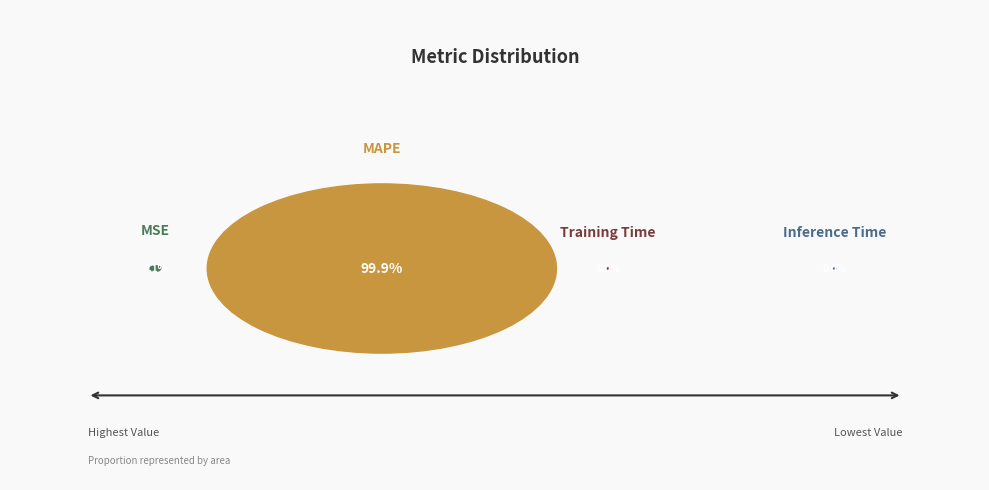

Is it true that Training Time is 0% of the pie?

True